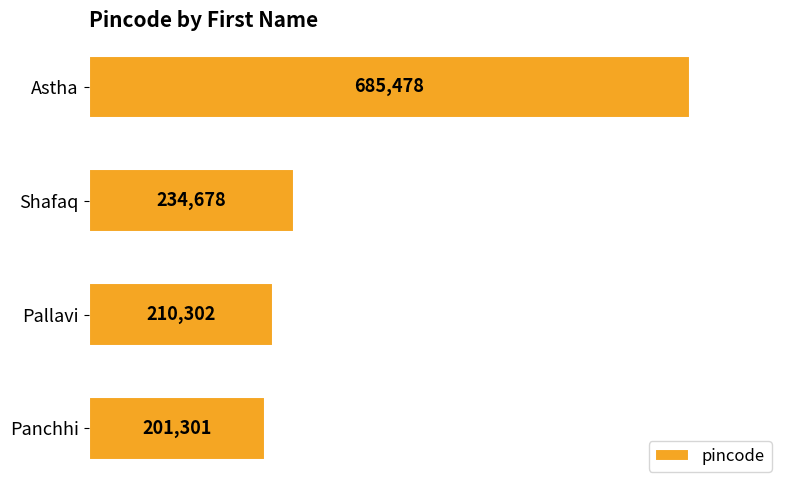

Where is the data nearest to the value 443389?

Shafaq